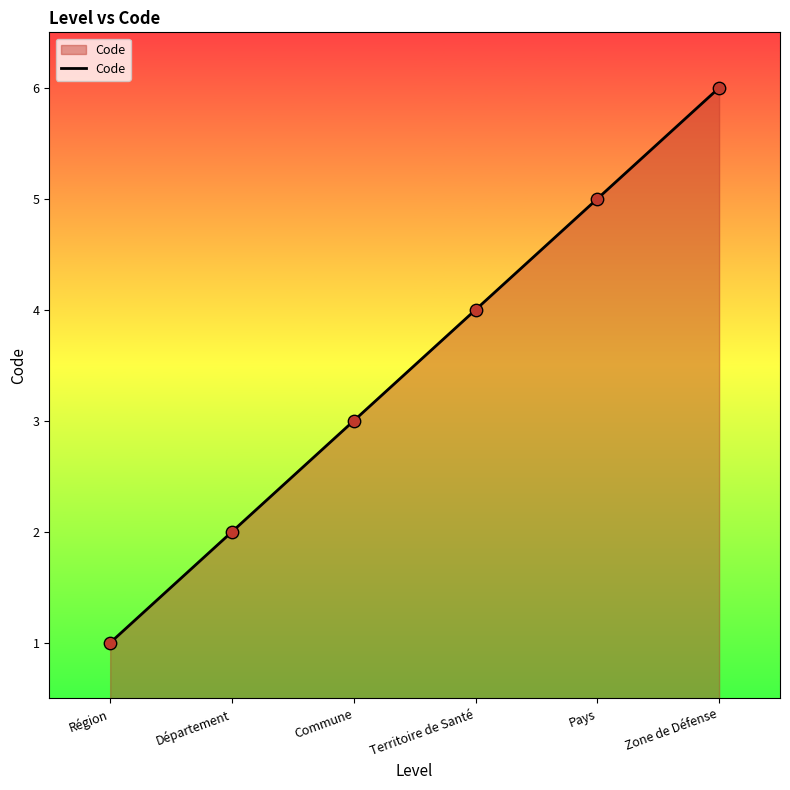

Approximately how many times larger is the value at Commune compared to Région?

3.0